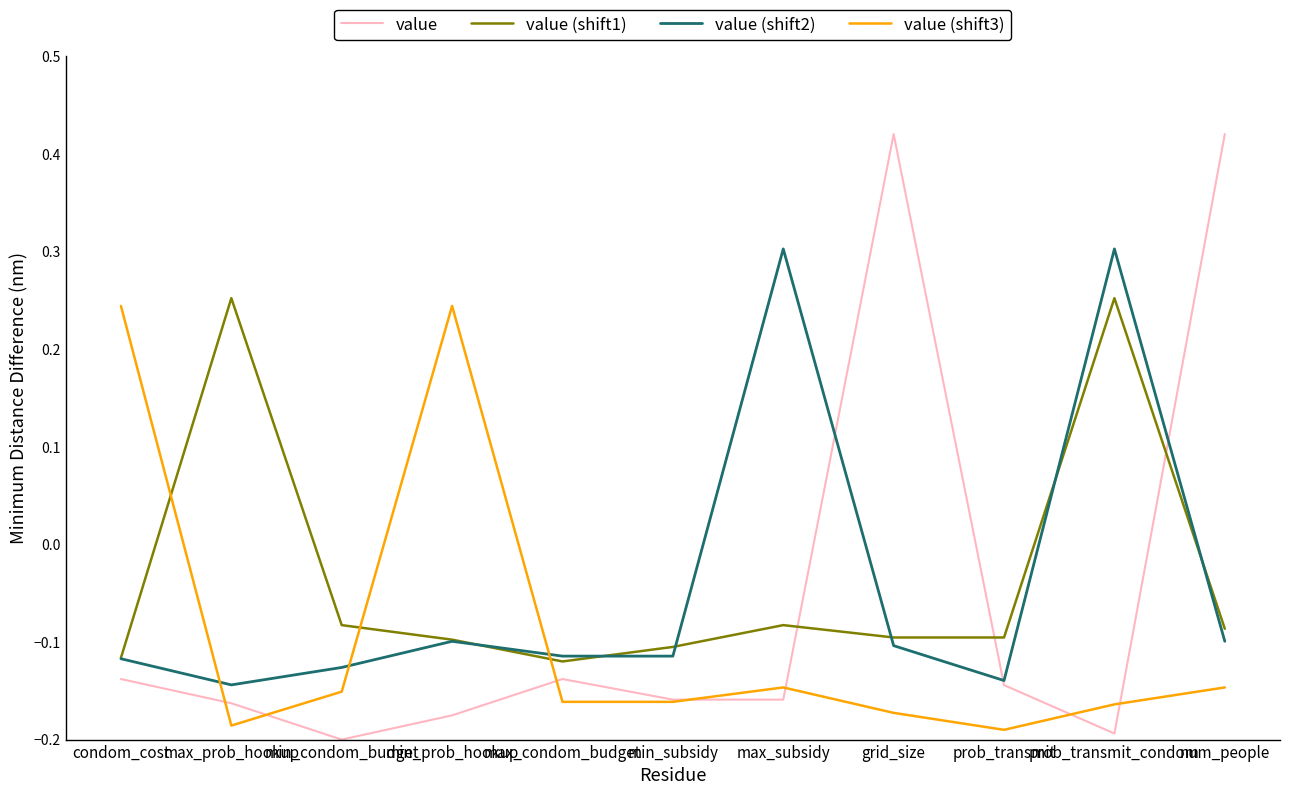

True or false: value (shift1) and value (shift2) intersect in this chart.

True